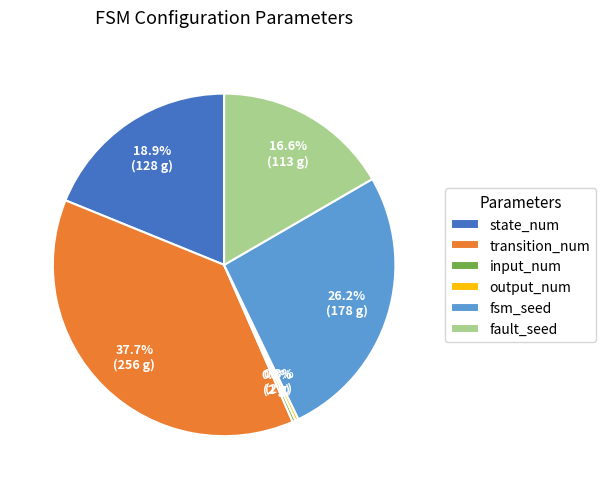

Does transition_num account for over 50% of the chart?

No